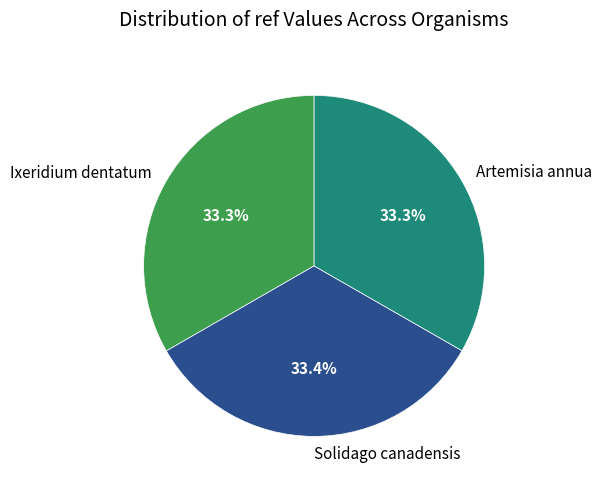

To the nearest percent, what is the combined percentage of Ixeridium dentatum and Artemisia annua?

67%